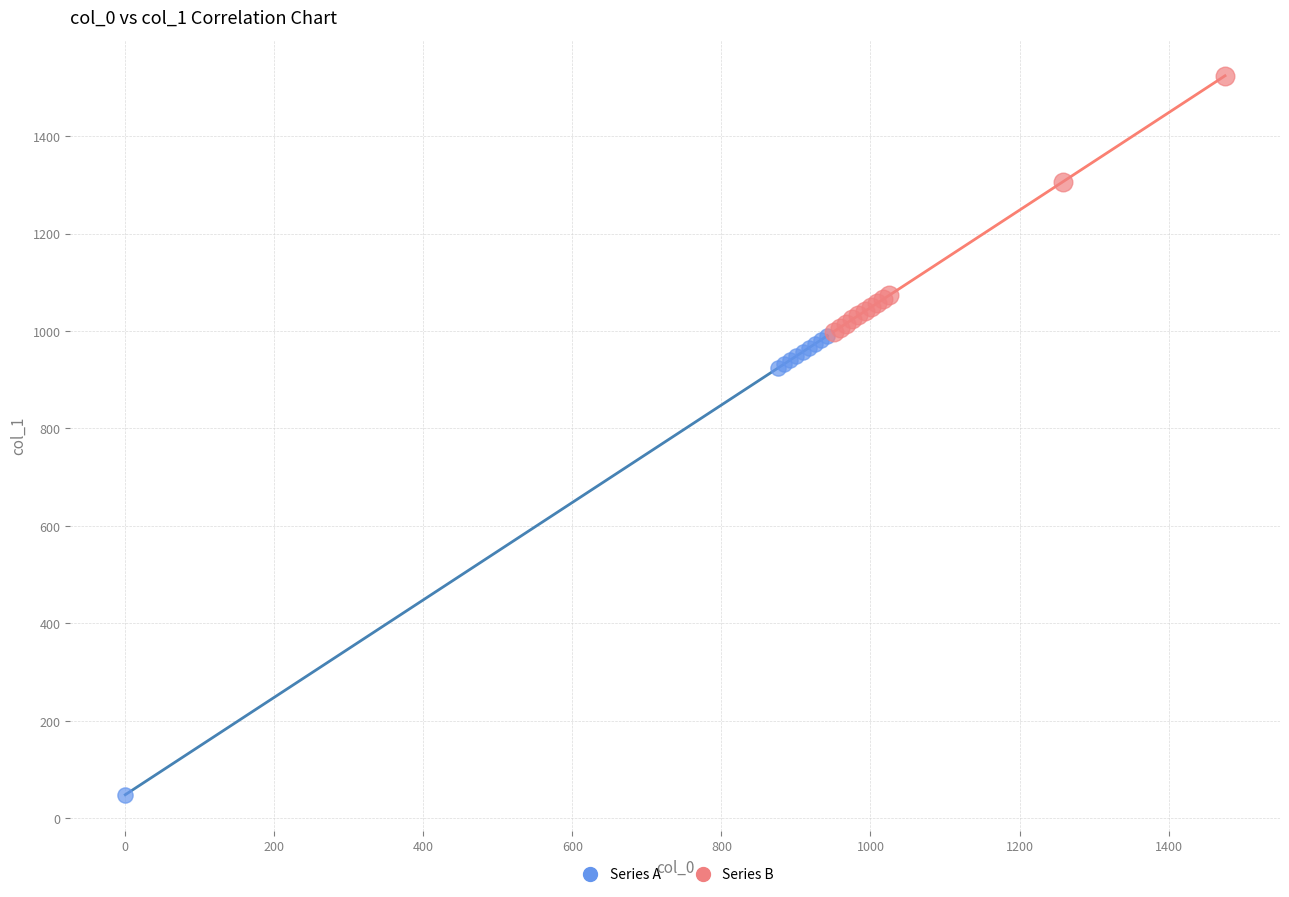

Which series contains the lowest Y value?

Series A